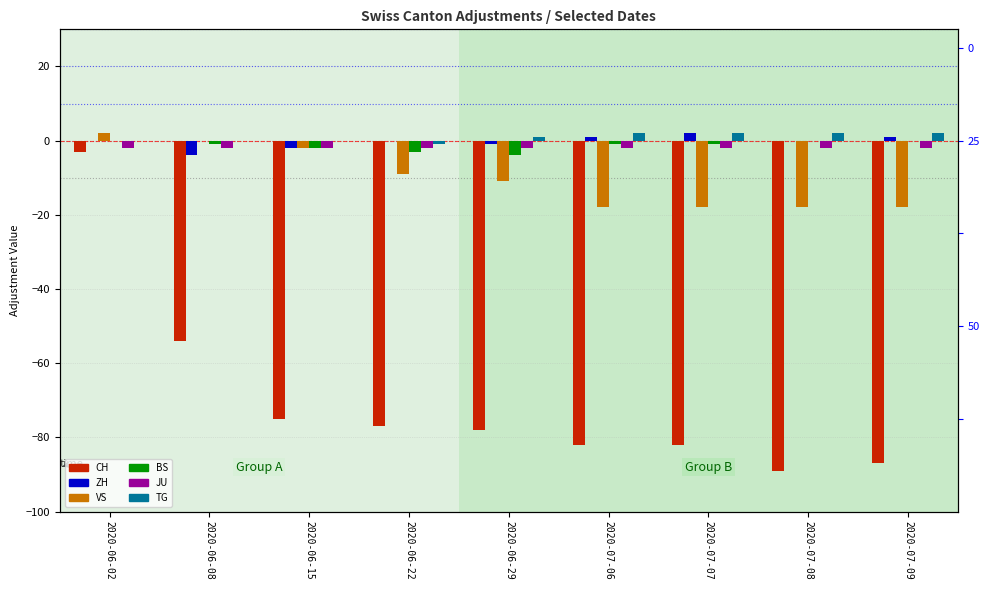

How many values in BS are below zero?

6